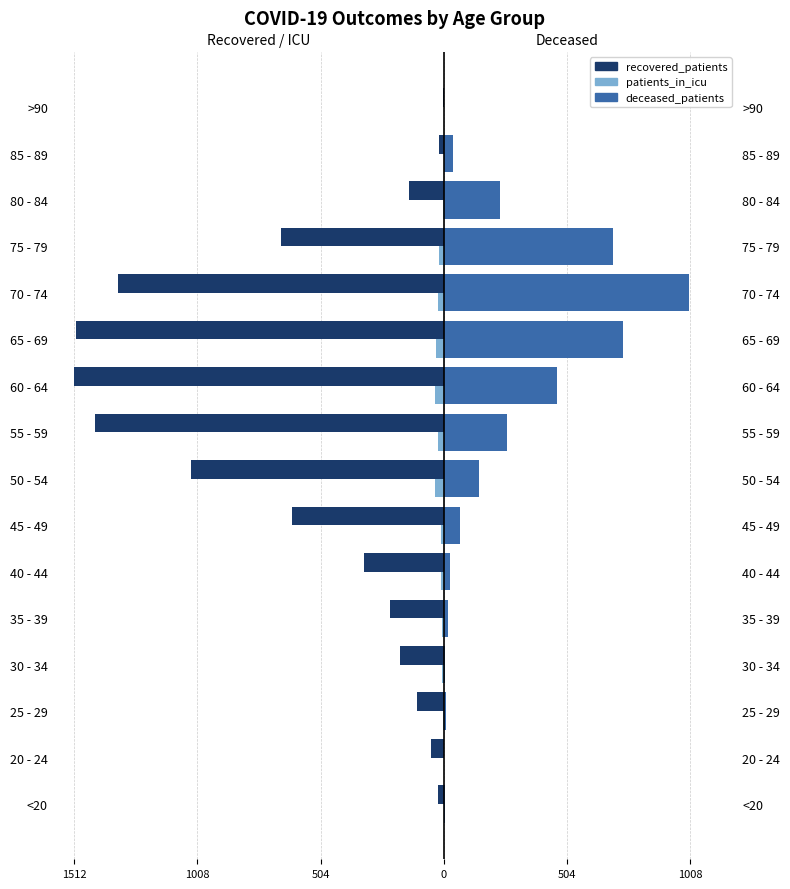

Is the value of patients_in_icu at 20 - 24 greater than the value of deceased_patients at 25 - 29?

No